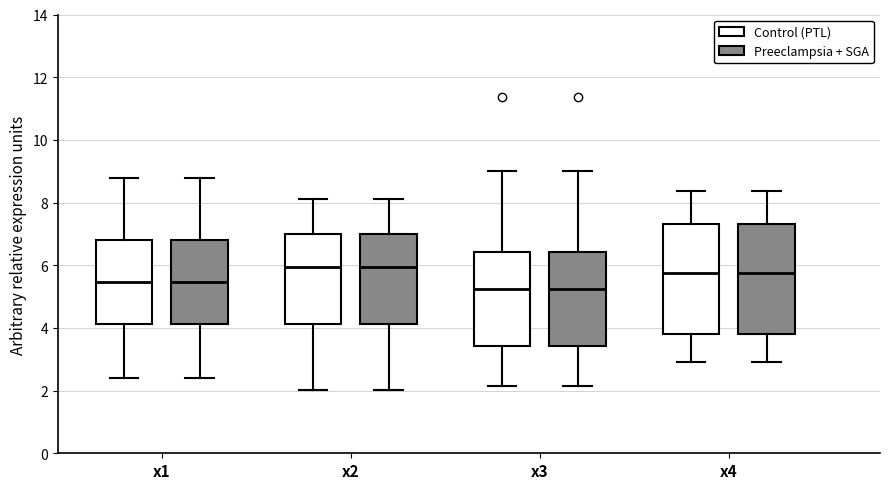

Reading left to right, read every box against the y-axis: the position of its median line, the range the box covers, and the ends of its whiskers. The values are not printed on the chart, so give them approximately, as read against the axis.

x1 (Control (PTL)): median 5.4, box 4.2 to 6.8, whiskers 2.4 to 8.8
x1 (Preeclampsia + SGA): median 5.4, box 4.2 to 6.8, whiskers 2.4 to 8.8
x2 (Control (PTL)): median 6.0, box 4.2 to 7.0, whiskers 2.0 to 8.0
x2 (Preeclampsia + SGA): median 6.0, box 4.2 to 7.0, whiskers 2.0 to 8.0
x3 (Control (PTL)): median 5.2, box 3.4 to 6.4, whiskers 2.2 to 9.0
x3 (Preeclampsia + SGA): median 5.2, box 3.4 to 6.4, whiskers 2.2 to 9.0
x4 (Control (PTL)): median 5.8, box 3.8 to 7.4, whiskers 3.0 to 8.4
x4 (Preeclampsia + SGA): median 5.8, box 3.8 to 7.4, whiskers 3.0 to 8.4